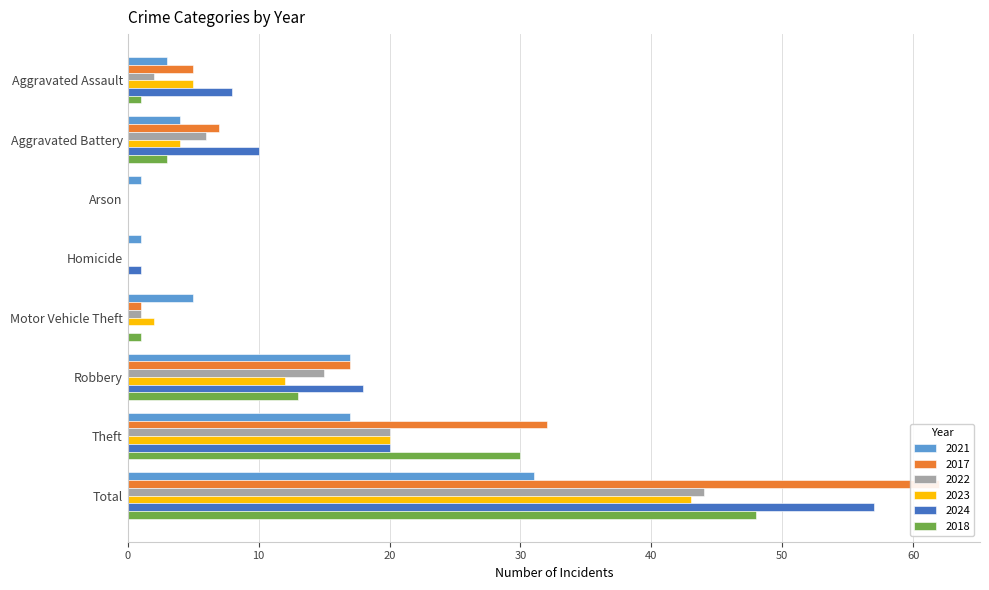

At how many categories does at least one series exceed 58?

1